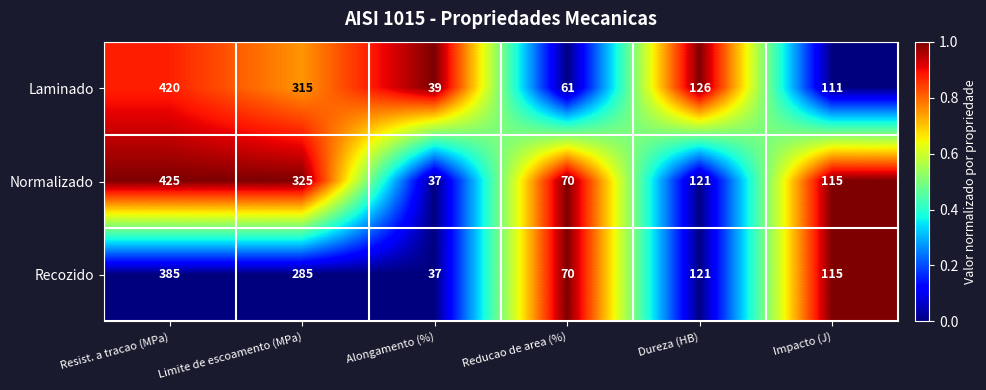

Which label corresponds to the smallest value in the chart?

Alongamento (%)